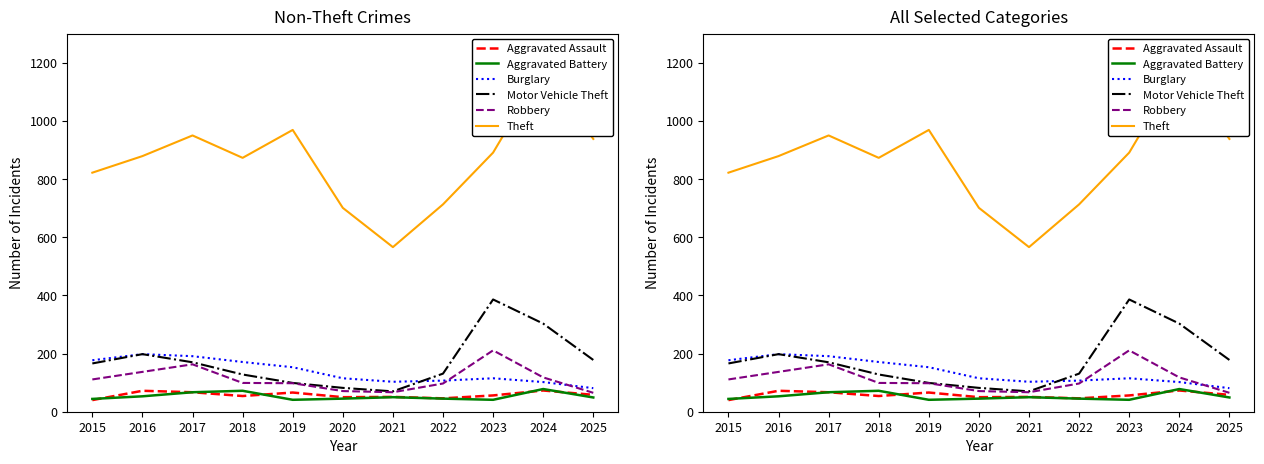

What is the difference between the highest and lowest values at 2023?

850